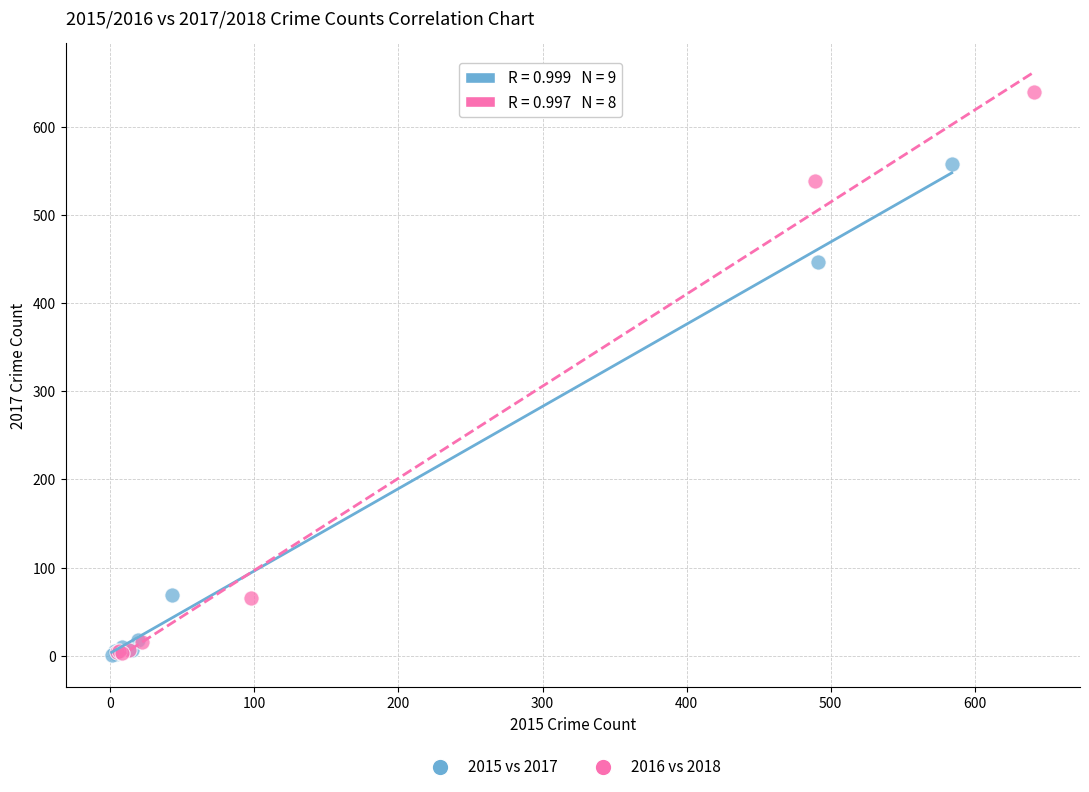

Which series contains the highest Y value?

2016 vs 2018